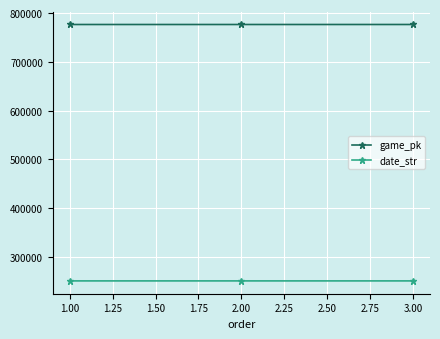

Does the chart display data point markers on the line(s)?

Yes